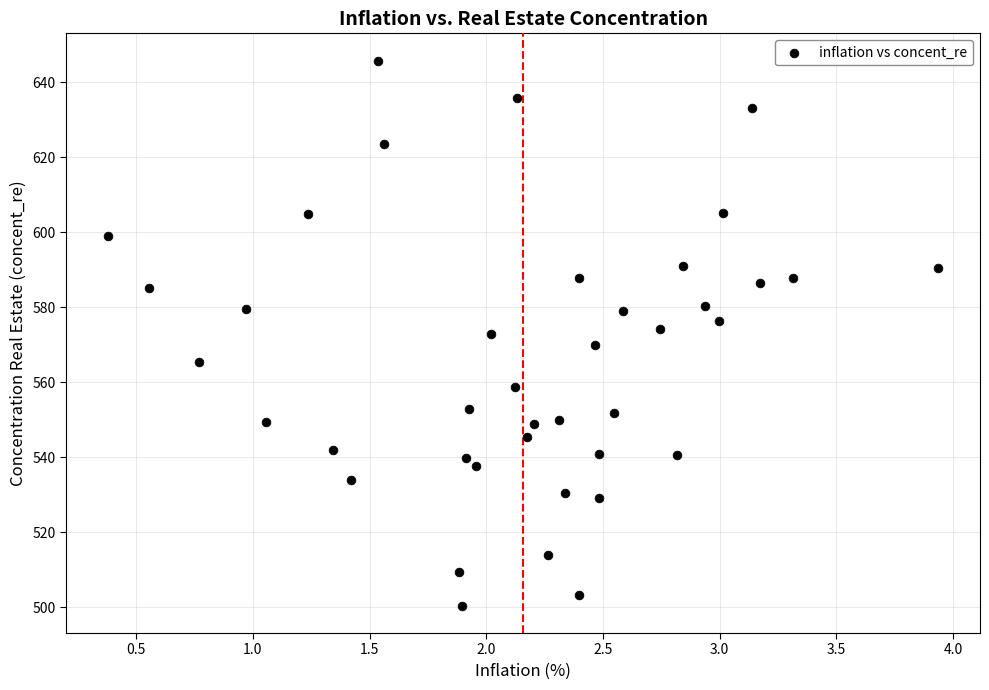

What is the range of Y values (max minus min)?

145.4